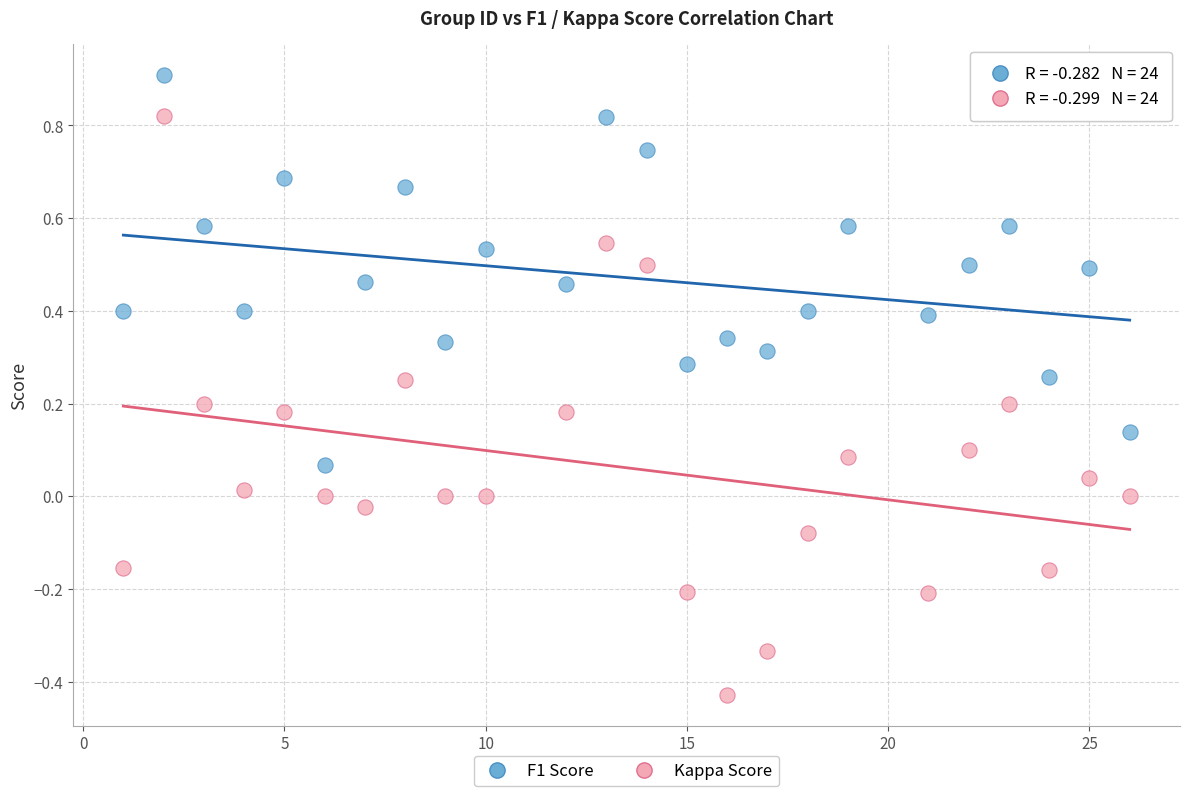

What is the X range (max minus min) for the scatter plot?

25.0